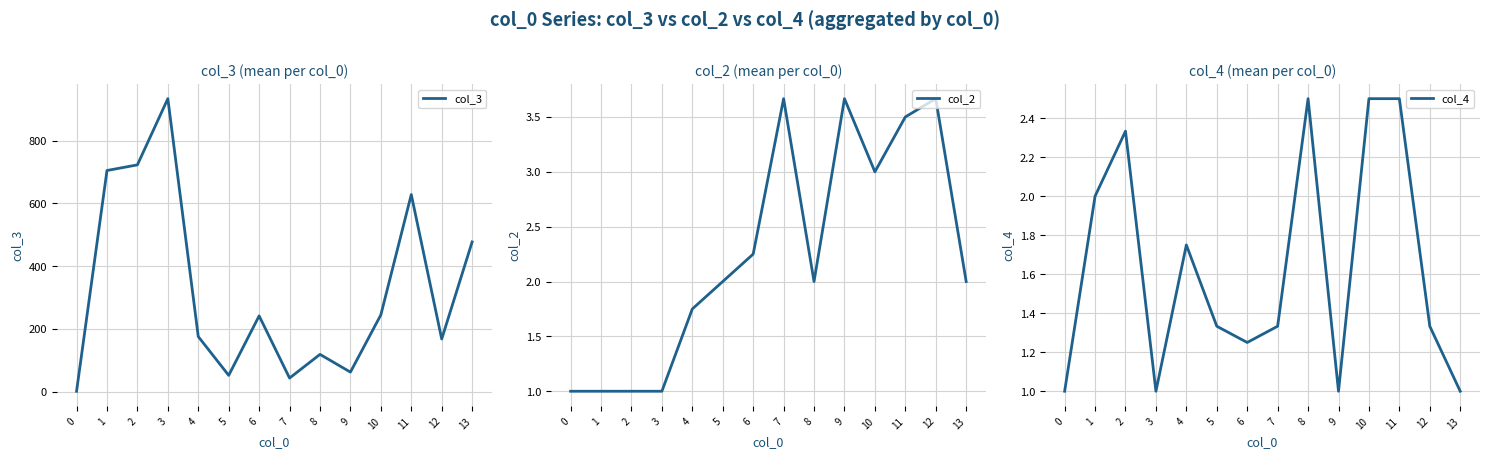

True or false: col_3 and col_2 cross at least once.

False